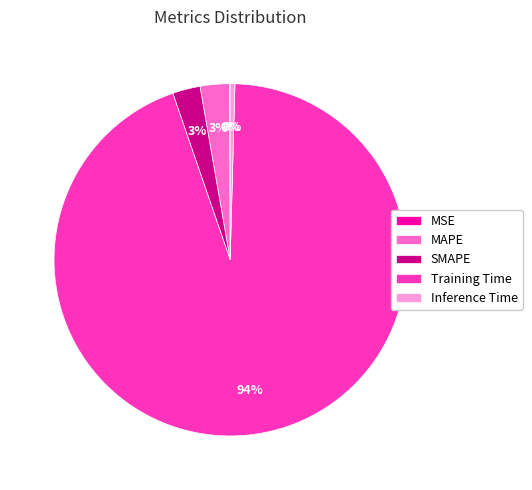

To the nearest percent, what is the average slice percentage?

20%